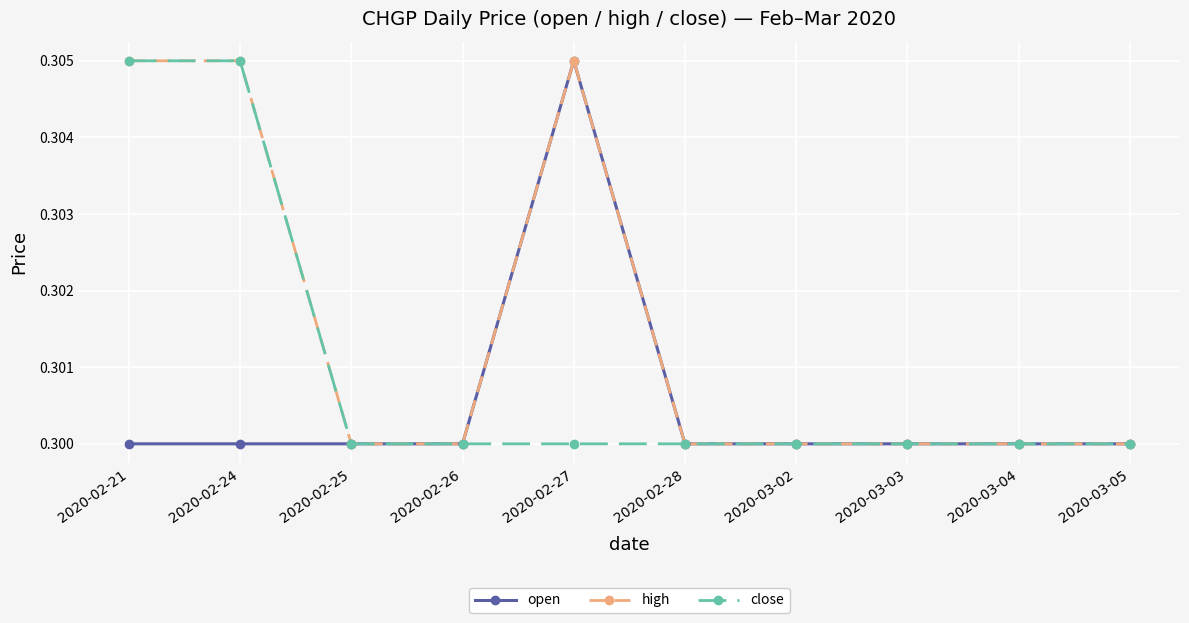

Which series has the largest total across all categories?

high